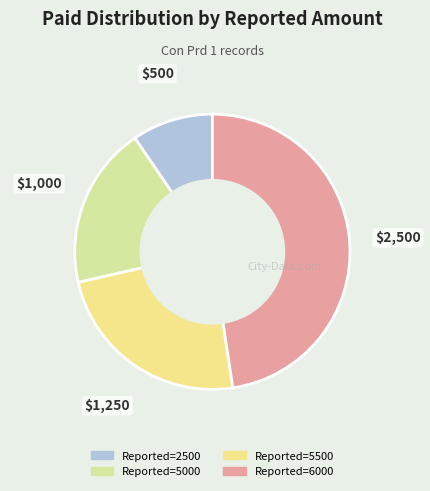

Does any single category account for the majority?

No